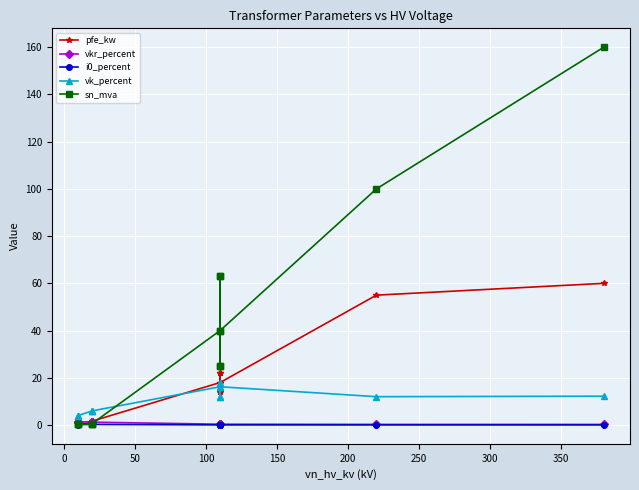

Which series has the widest spread of values?

sn_mva